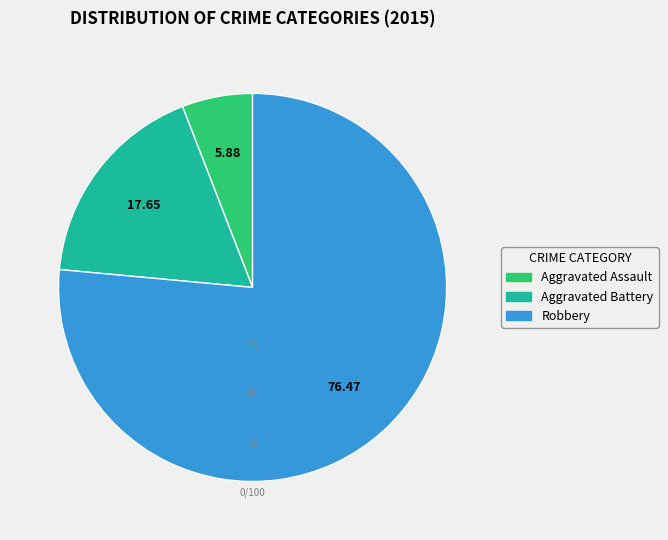

Is it true that Robbery is 76% of the pie?

True